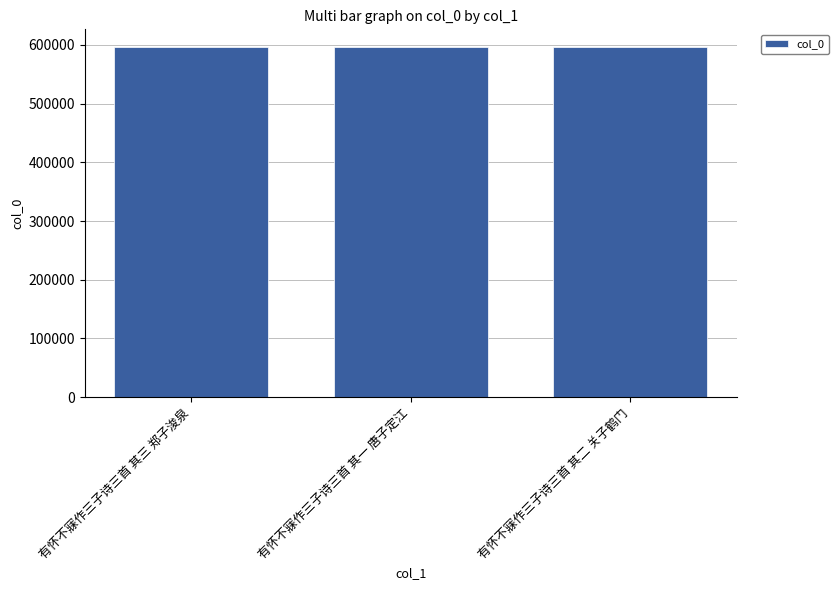

What is the approximate value at 有怀不寐作三子诗三首 其二 关子鹤门?

596479